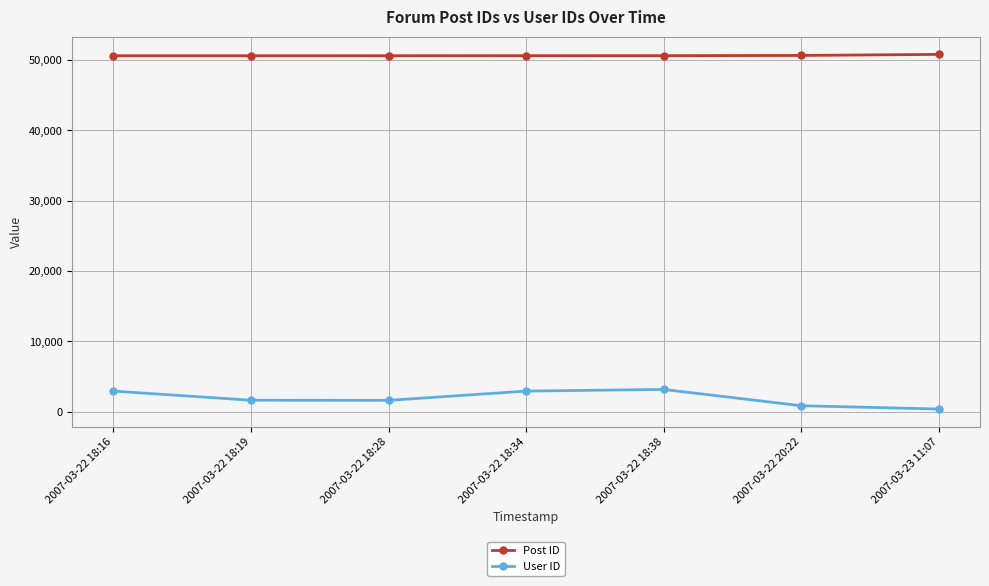

How many interior local valleys does the User ID series have?

1